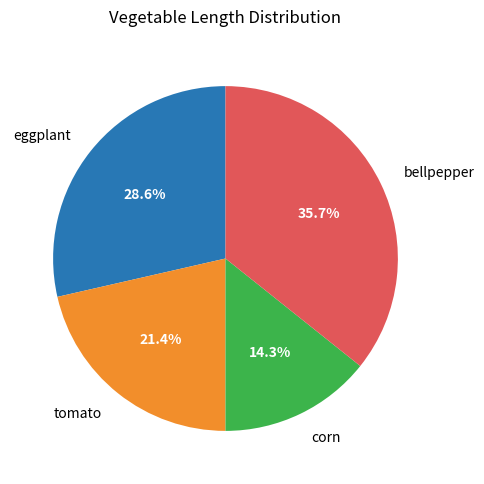

Rank the categories by value from lowest to highest.

corn, tomato, eggplant, bellpepper